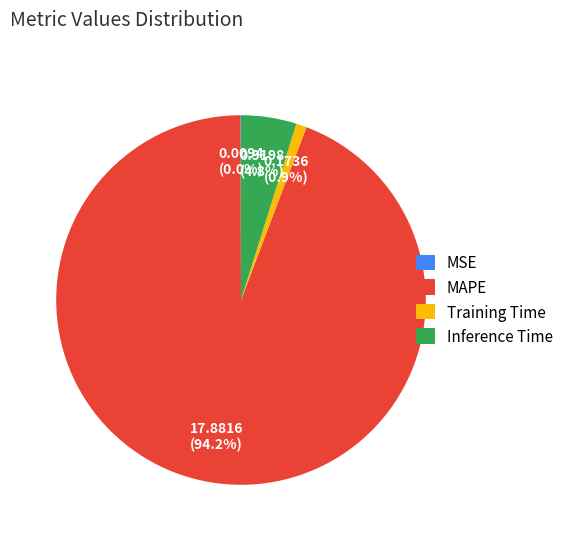

Do Training Time and Inference Time together represent more than half of the pie?

No